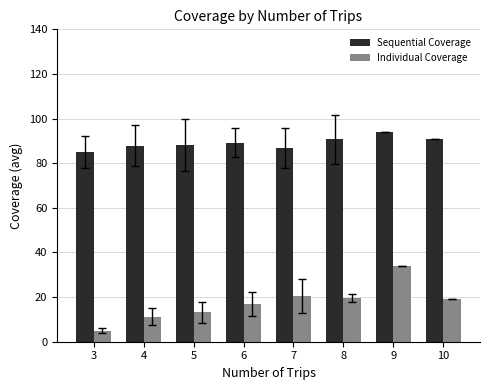

What is the highest value of the Individual Coverage series?

34.0